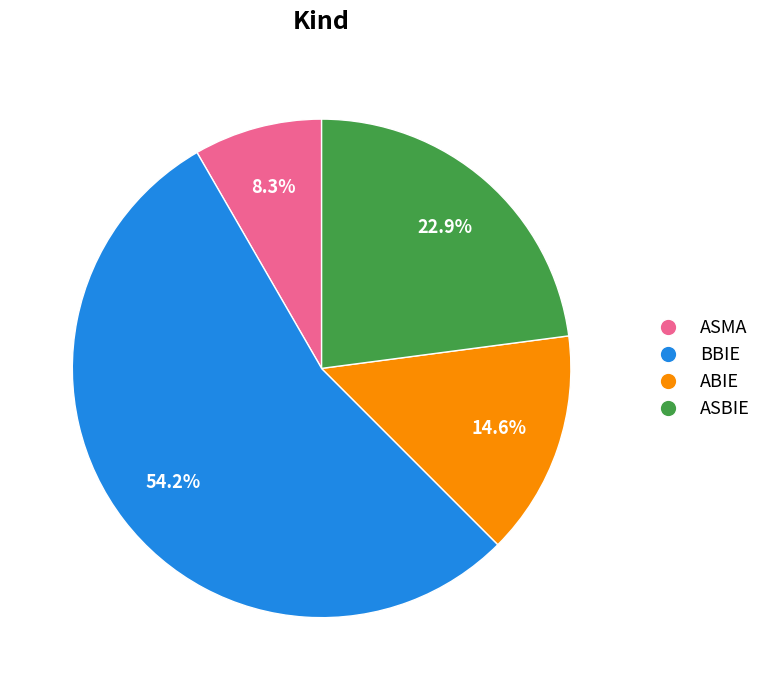

To the nearest percent, what is the difference between the ABIE and ASBIE slice percentages?

8%